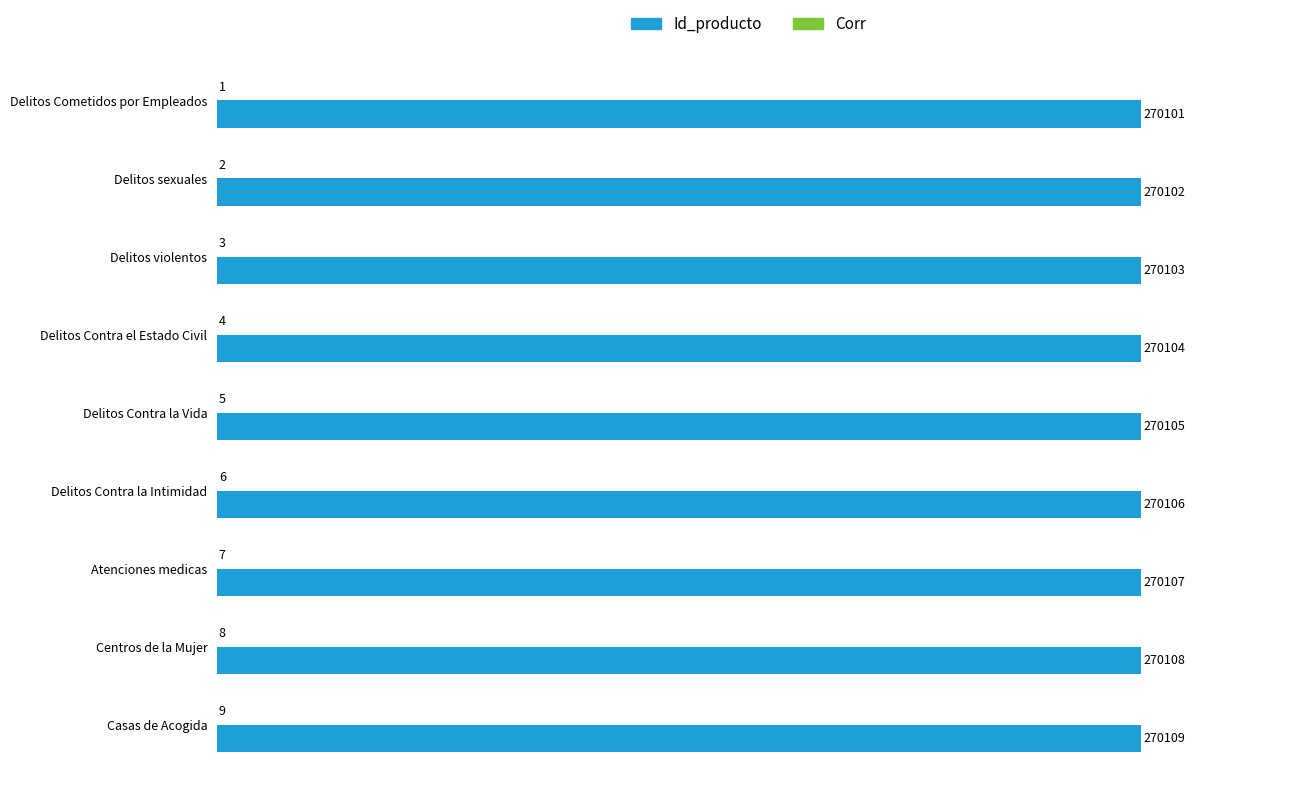

How many Id_producto values are between 270103 and 270107?

5